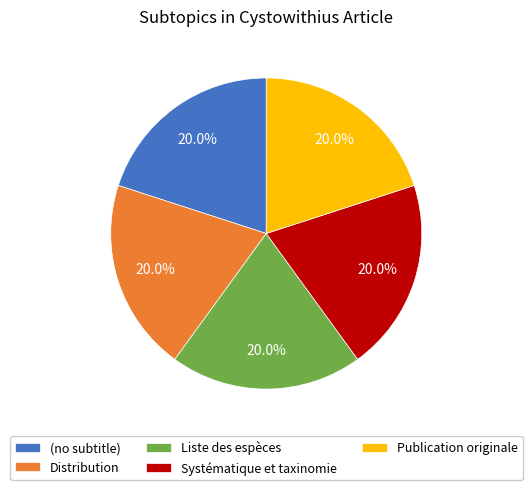

To the nearest percent, what percentage of the pie is Systématique et taxinomie?

20%